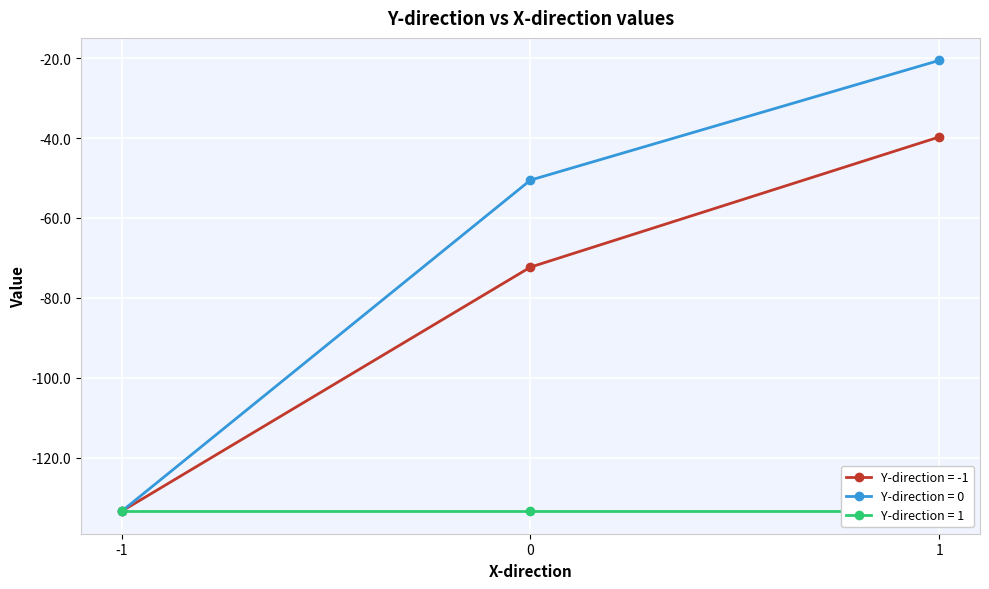

Rank the series at 0 from lowest to highest value.

-1, 0